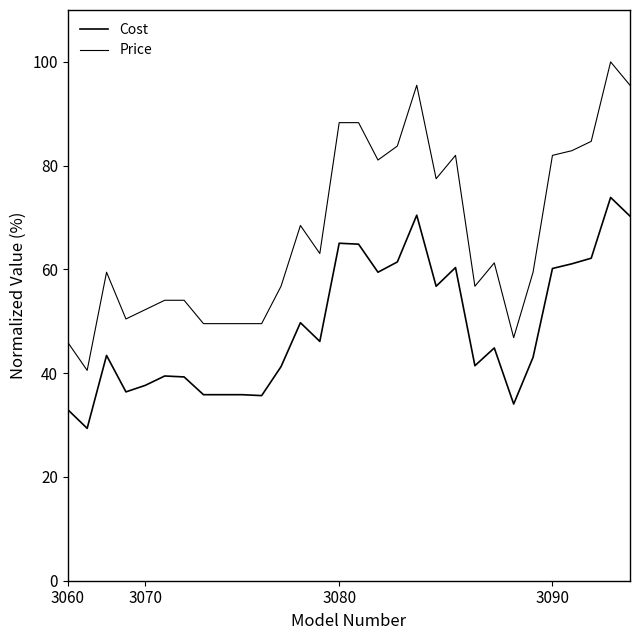

How many lines are shown in the chart?

2